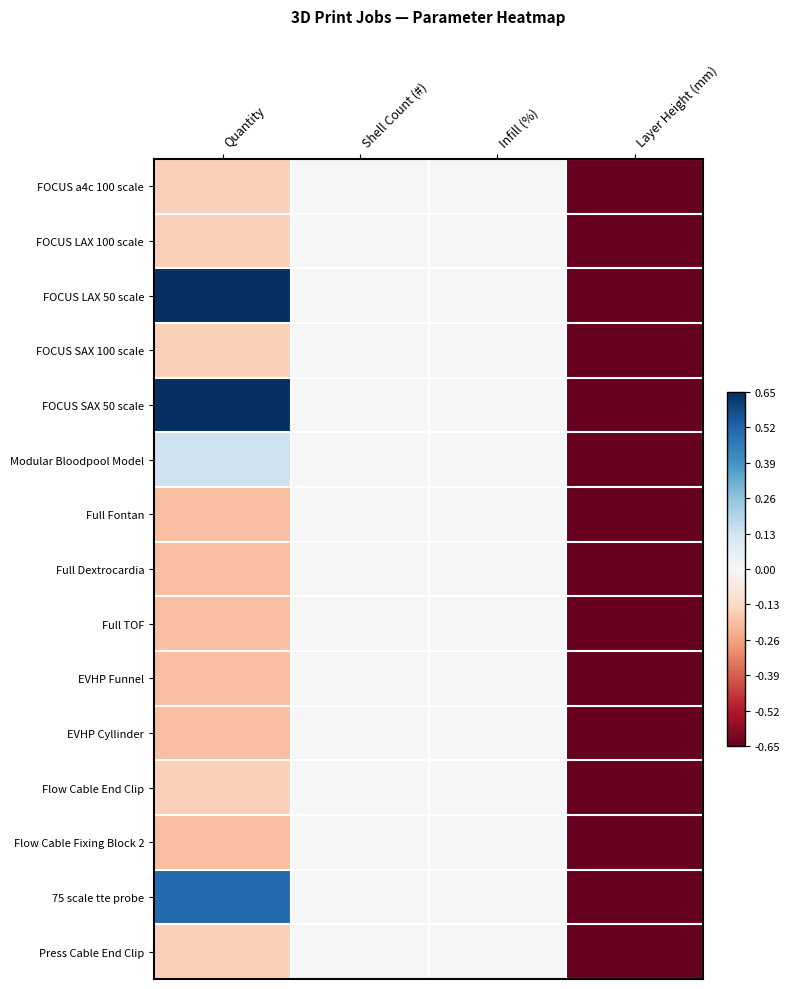

At which category is the sum across all series the highest?

Quantity